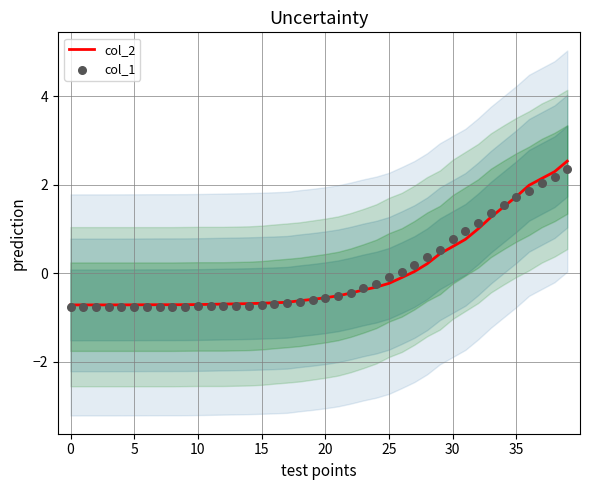

At which category is the sum across all series the highest?

39